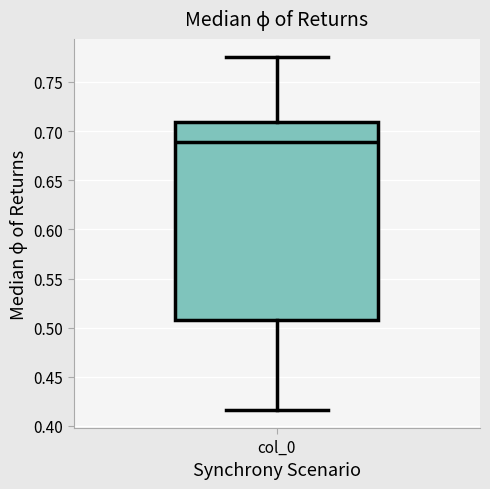

Transcribe this box plot: give where the median line is, the range the box spans, and where the two whiskers end, as read against the y-axis. The values are not printed on the chart, so give them approximately, as read against the axis.

median 0.690, box 0.510 to 0.710, whiskers 0.415 to 0.775